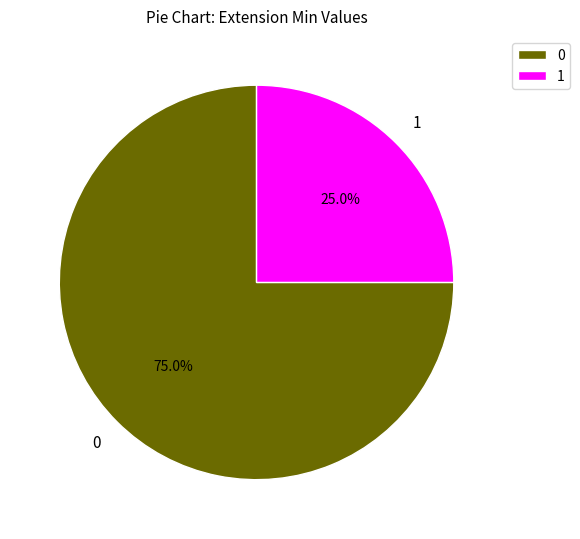

Is there a majority slice in this chart?

Yes